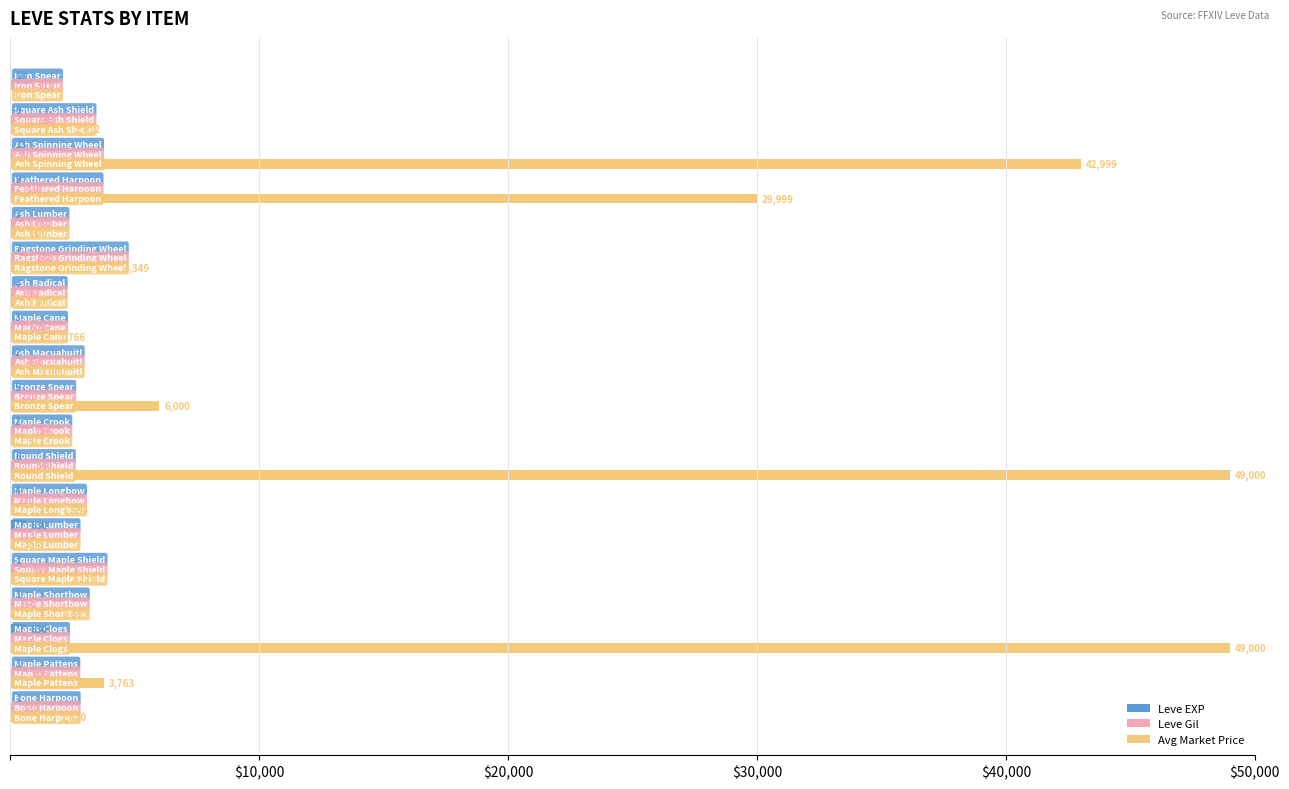

What is the sum of all Avg Market Price values?

200415